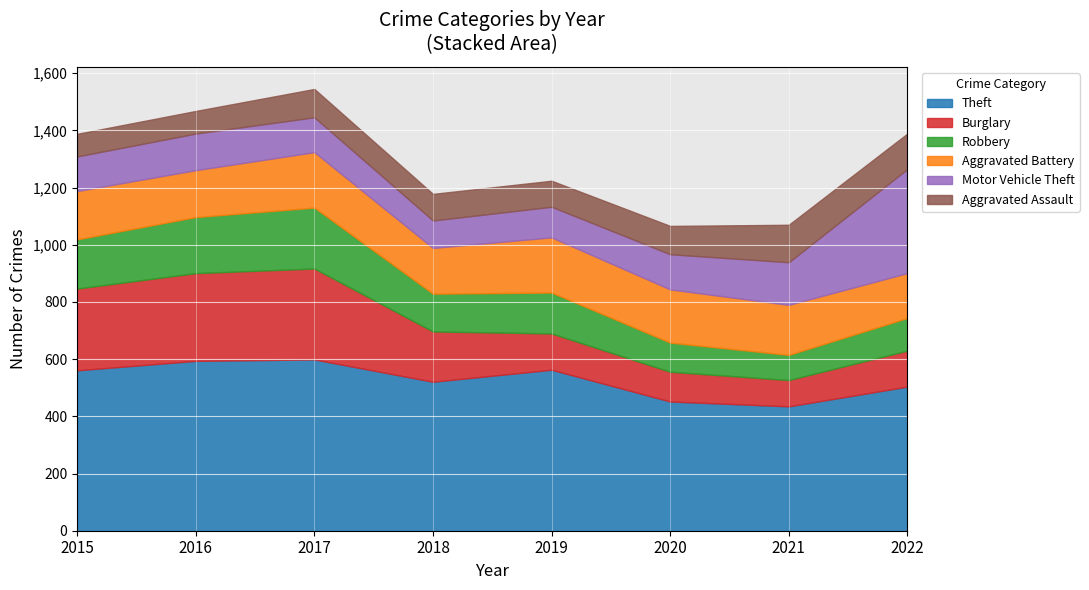

In Burglary, how many points are higher than both neighbors (excluding endpoints)?

1